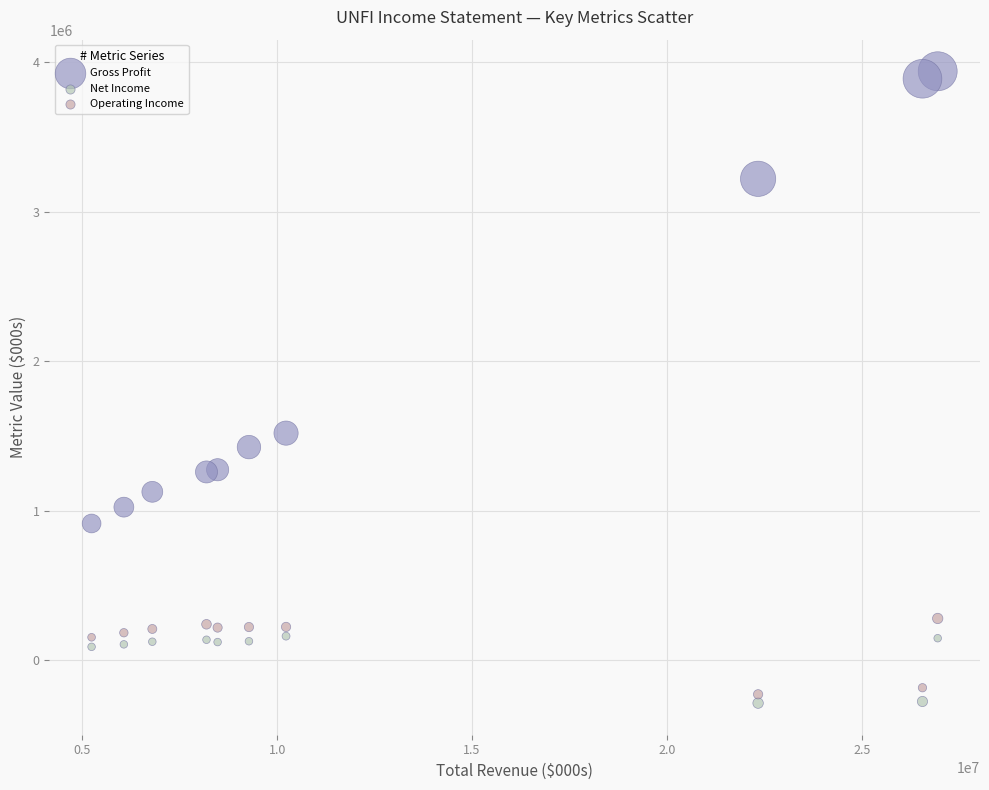

What are all the series names shown in the legend?

Gross Profit, Net Income, Operating Income